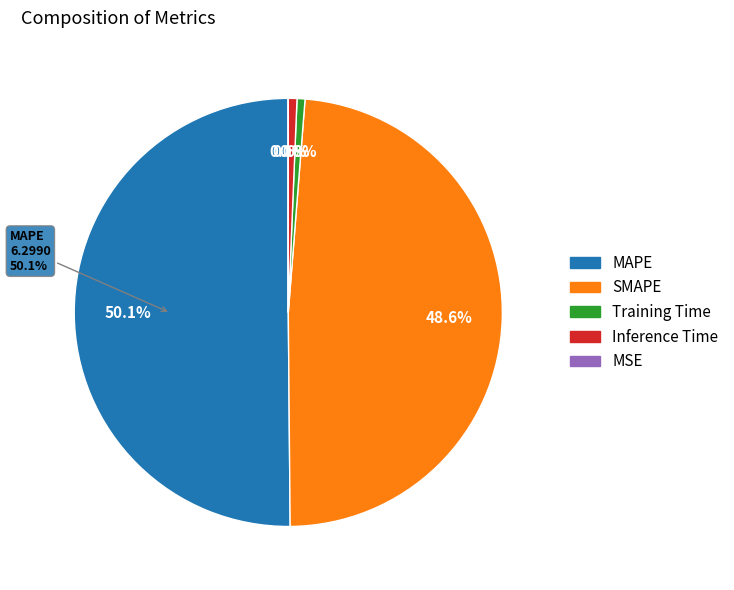

Combined, what portion of the pie is Inference Time and Training Time?

1.2%